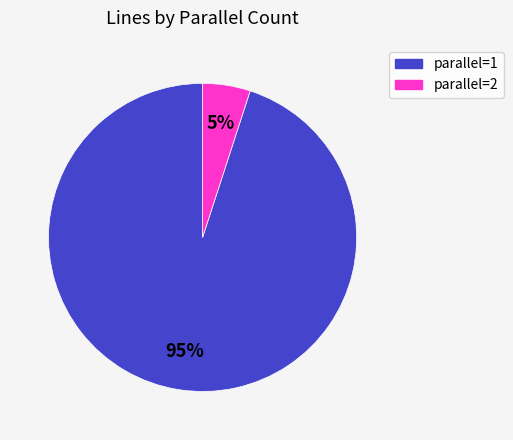

Which slice is the smallest?

parallel=2